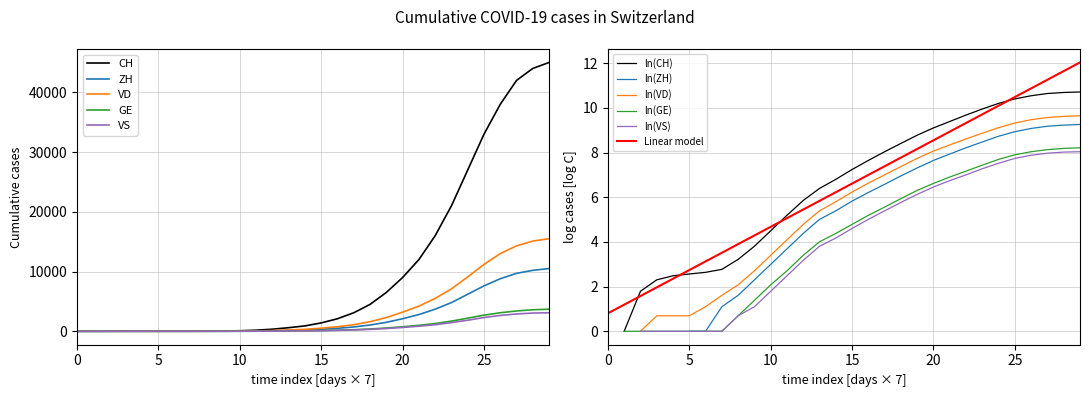

True or false: CH has more than 2 points higher than both neighbors.

False